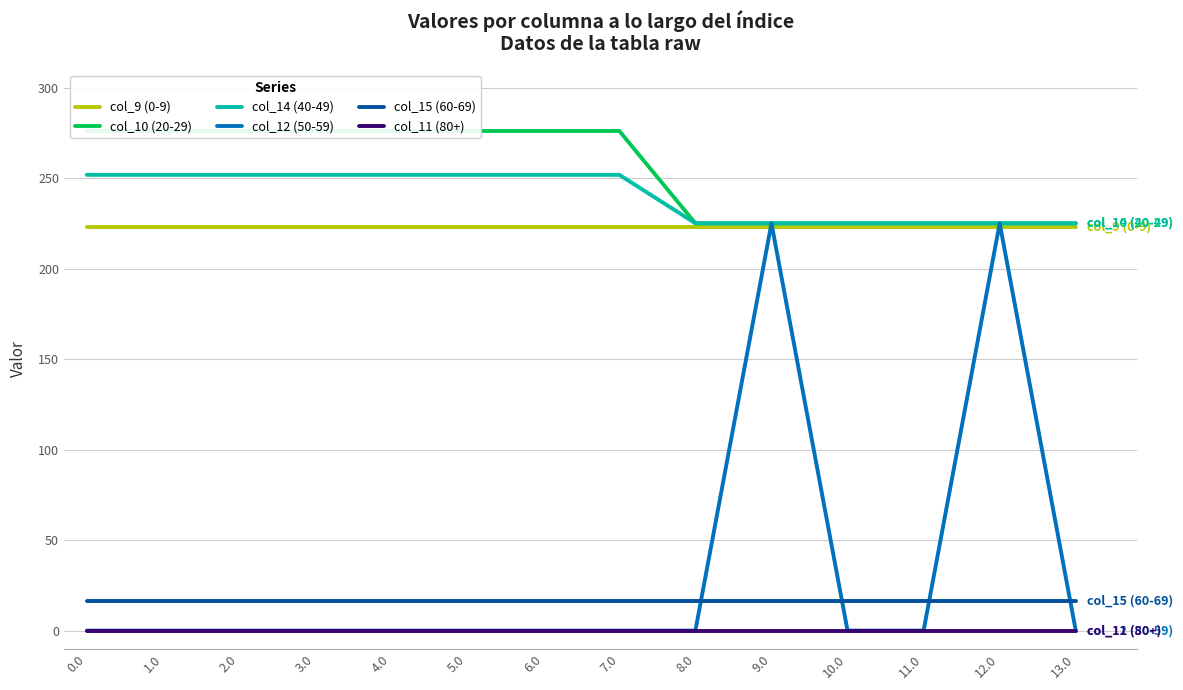

Count the number of categories in the chart.

14